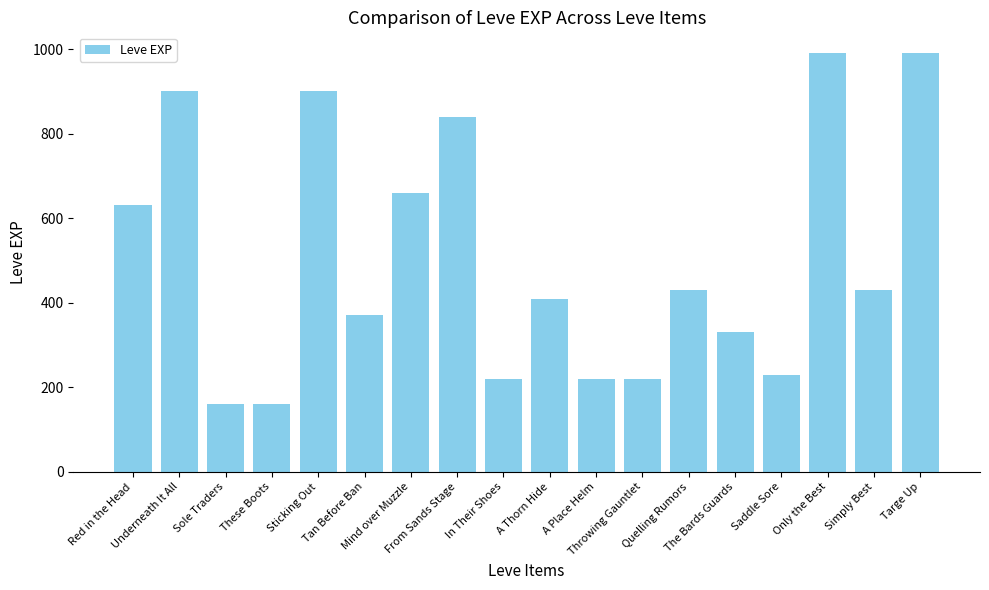

What position from the right is Simply Best?

2